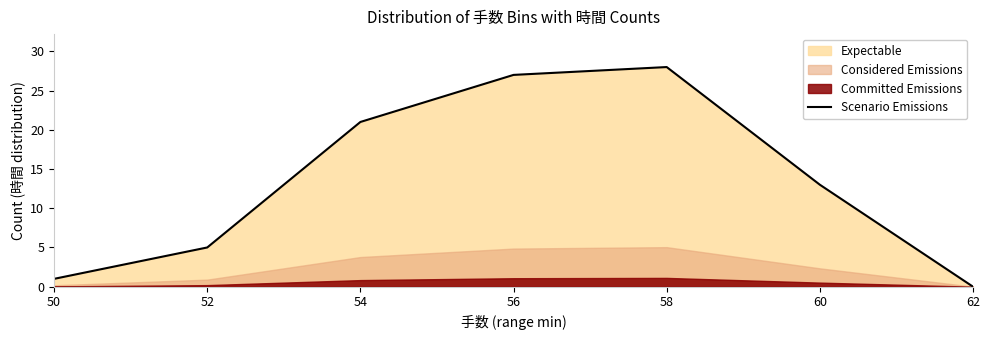

What is the value of the 2nd point from the left?

5